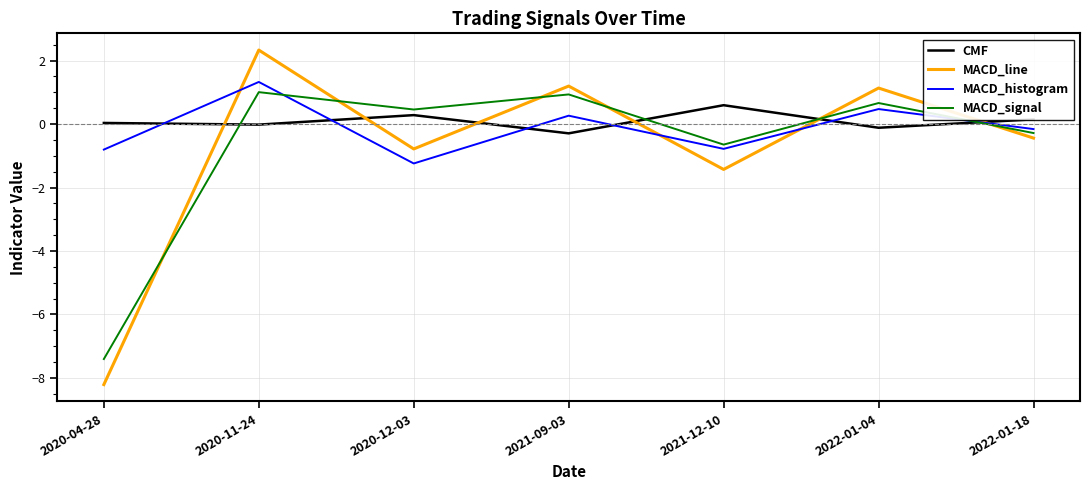

What is the difference between the maximum and minimum values in the CMF series?

0.9